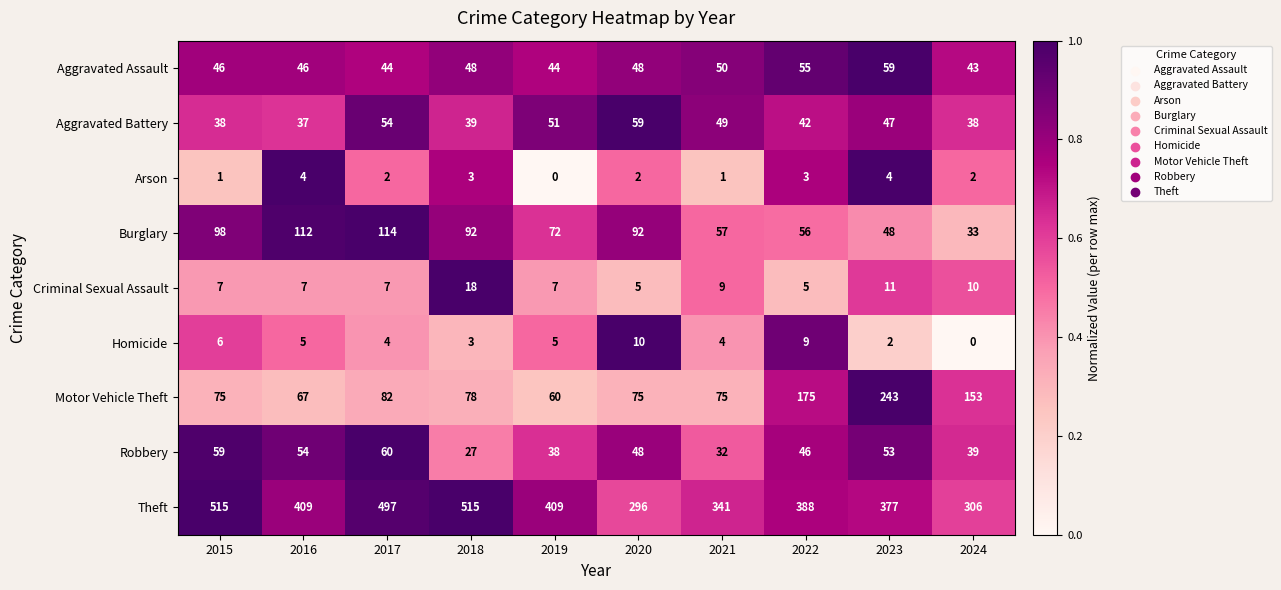

How many Arson values are between 1 and 3?

7